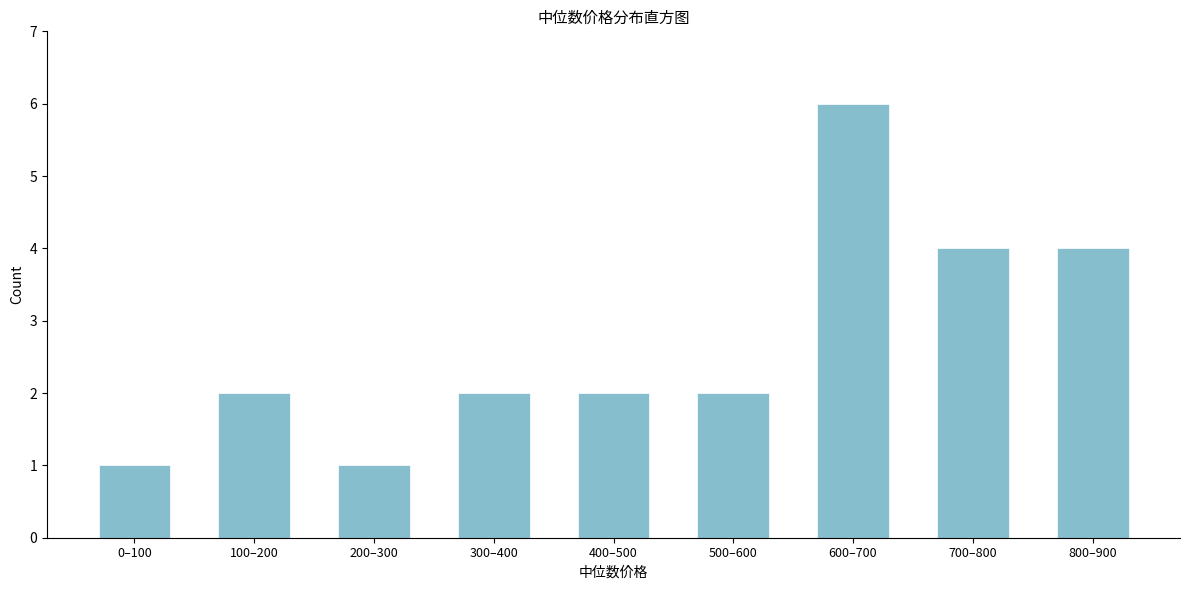

Reading left to right, what are all the values shown in this chart?

1	2	1	2	2	2	6	4	4